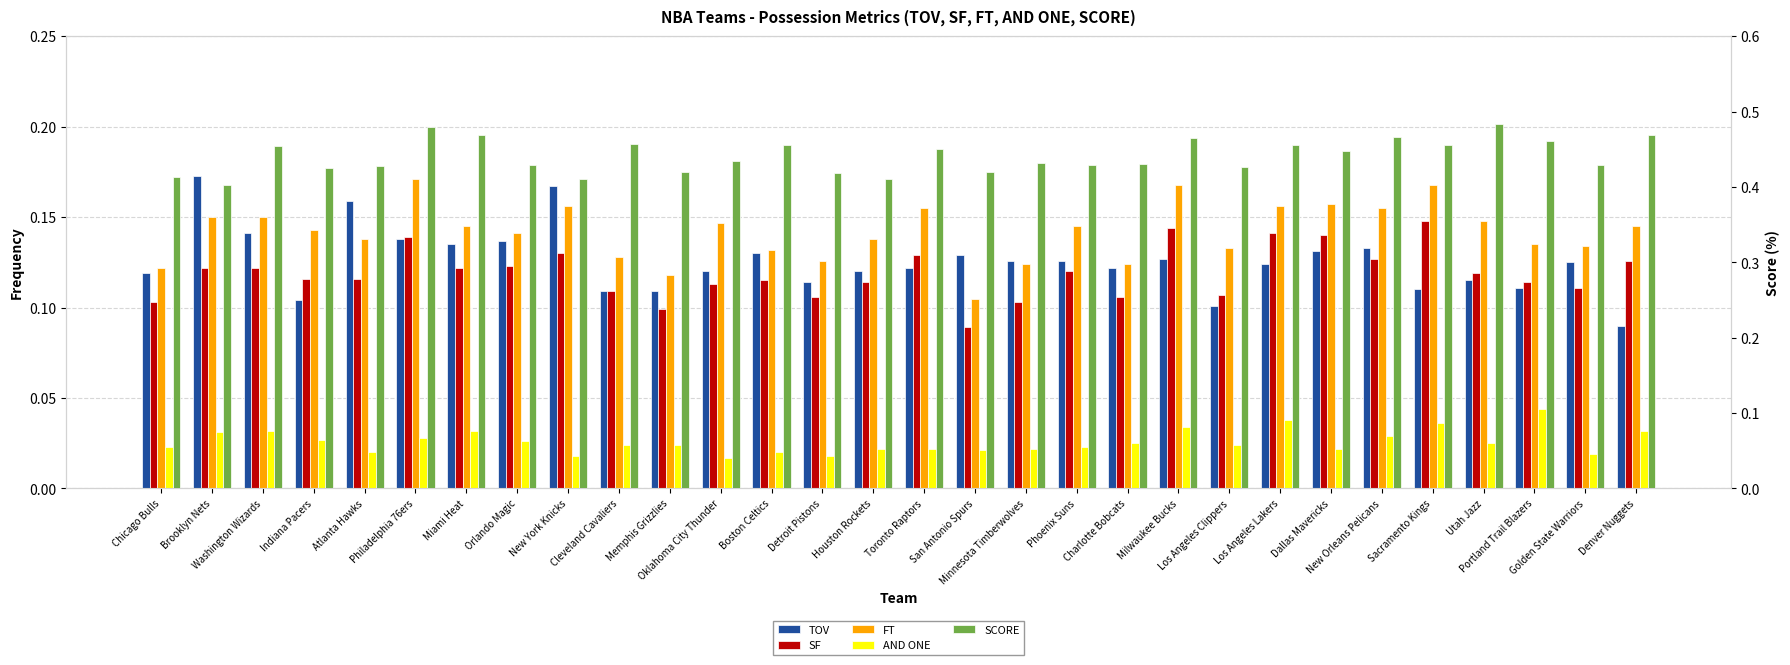

Reading right to left, what are all the values shown in this chart?

TOV: 0.1	0.1	0.1	0.1	0.1	0.1	0.1	0.1	0.1	0.1	0.1	0.1	0.1	0.1	0.1	0.1	0.1	0.1	0.1	0.1	0.1	0.2	0.1	0.1	0.1	0.2	0.1	0.1	0.2	0.1
SF: 0.1	0.1	0.1	0.1	0.1	0.1	0.1	0.1	0.1	0.1	0.1	0.1	0.1	0.1	0.1	0.1	0.1	0.1	0.1	0.1	0.1	0.1	0.1	0.1	0.1	0.1	0.1	0.1	0.1	0.1
FT: 0.1	0.1	0.1	0.1	0.2	0.2	0.2	0.2	0.1	0.2	0.1	0.1	0.1	0.1	0.2	0.1	0.1	0.1	0.1	0.1	0.1	0.2	0.1	0.1	0.2	0.1	0.1	0.1	0.1	0.1
AND ONE: 0.0	0.0	0.0	0.0	0.0	0.0	0.0	0.0	0.0	0.0	0.0	0.0	0.0	0.0	0.0	0.0	0.0	0.0	0.0	0.0	0.0	0.0	0.0	0.0	0.0	0.0	0.0	0.0	0.0	0.0
SCORE: 0.5	0.4	0.5	0.5	0.5	0.5	0.4	0.5	0.4	0.5	0.4	0.4	0.4	0.4	0.5	0.4	0.4	0.5	0.4	0.4	0.5	0.4	0.4	0.5	0.5	0.4	0.4	0.5	0.4	0.4